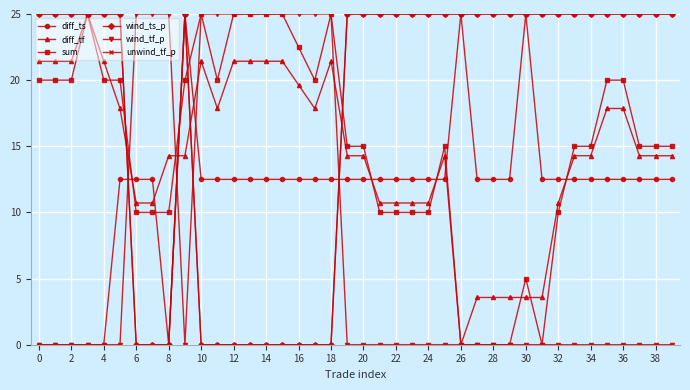

What is the maximum value shown in the chart?

25.0